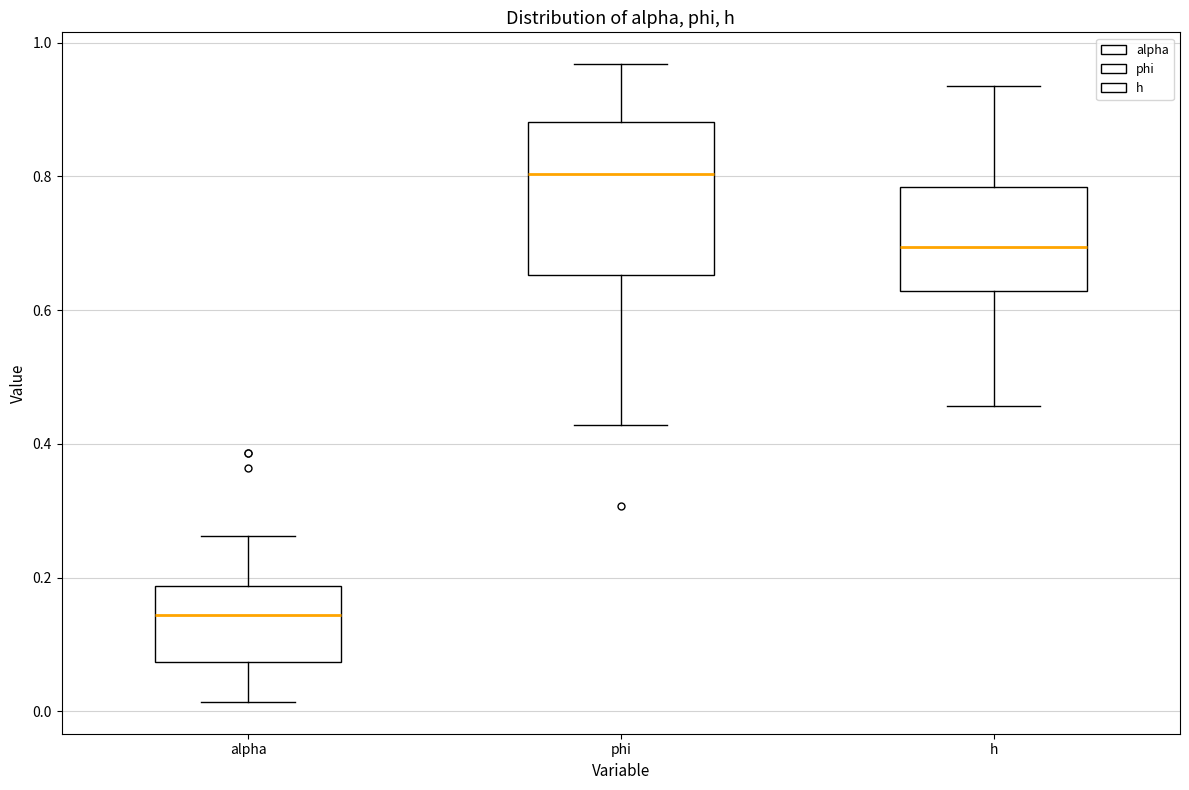

Where does the median line of the box for phi sit on the y-axis? The values are not printed on the chart, so give them approximately, as read against the axis.

0.80